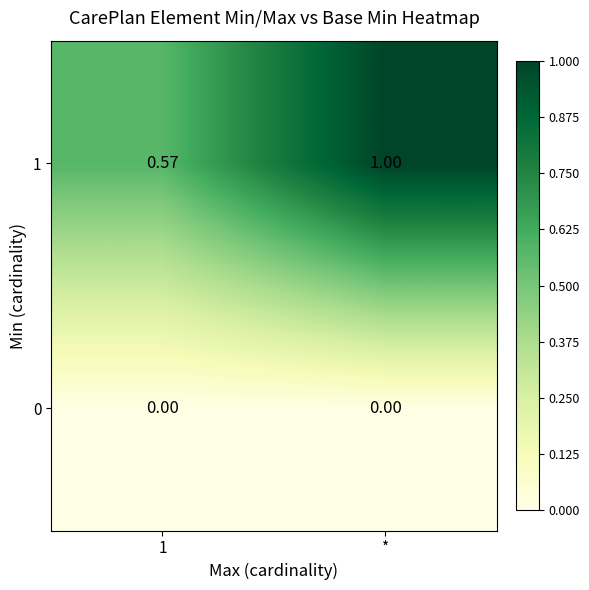

Which label corresponds to the largest value in the chart?

*